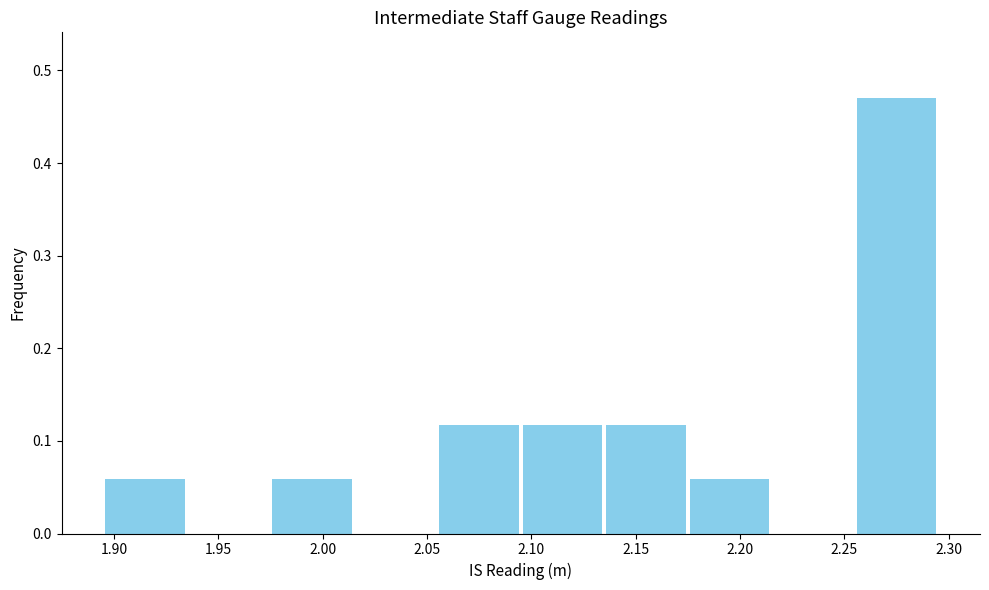

What is the height of the bar covering 2.095 to 2.135 on the x-axis? The values are not printed on the chart, so give them approximately, as read against the axis.

0.12